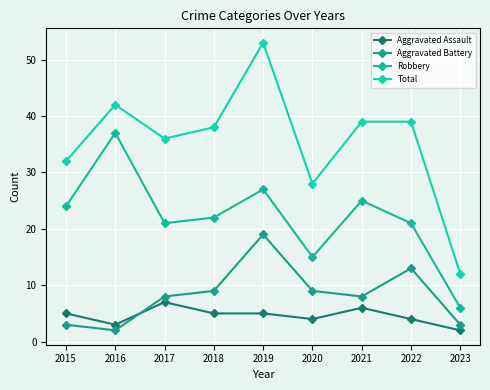

What is the average value of the Aggravated Assault series?

5